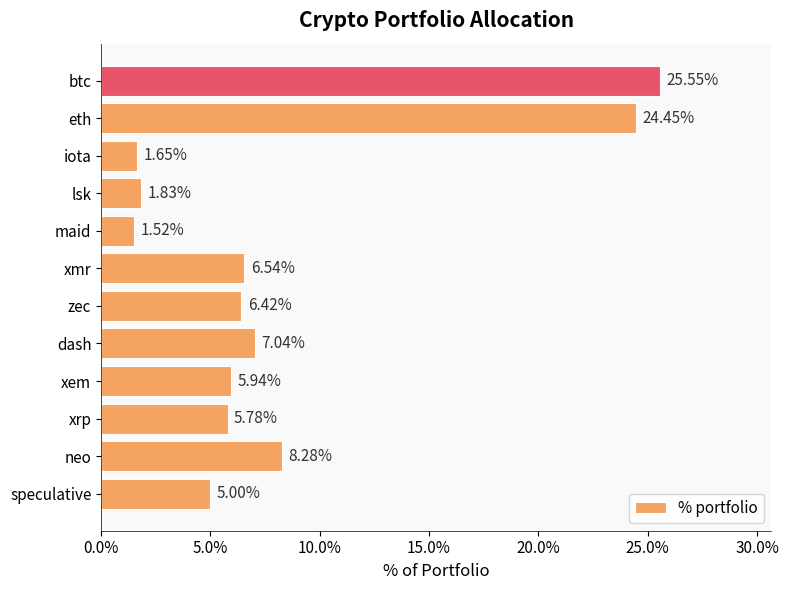

Rank the categories by value from highest to lowest.

btc, eth, neo, dash, xmr, zec, xem, xrp, speculative, lsk, iota, maid